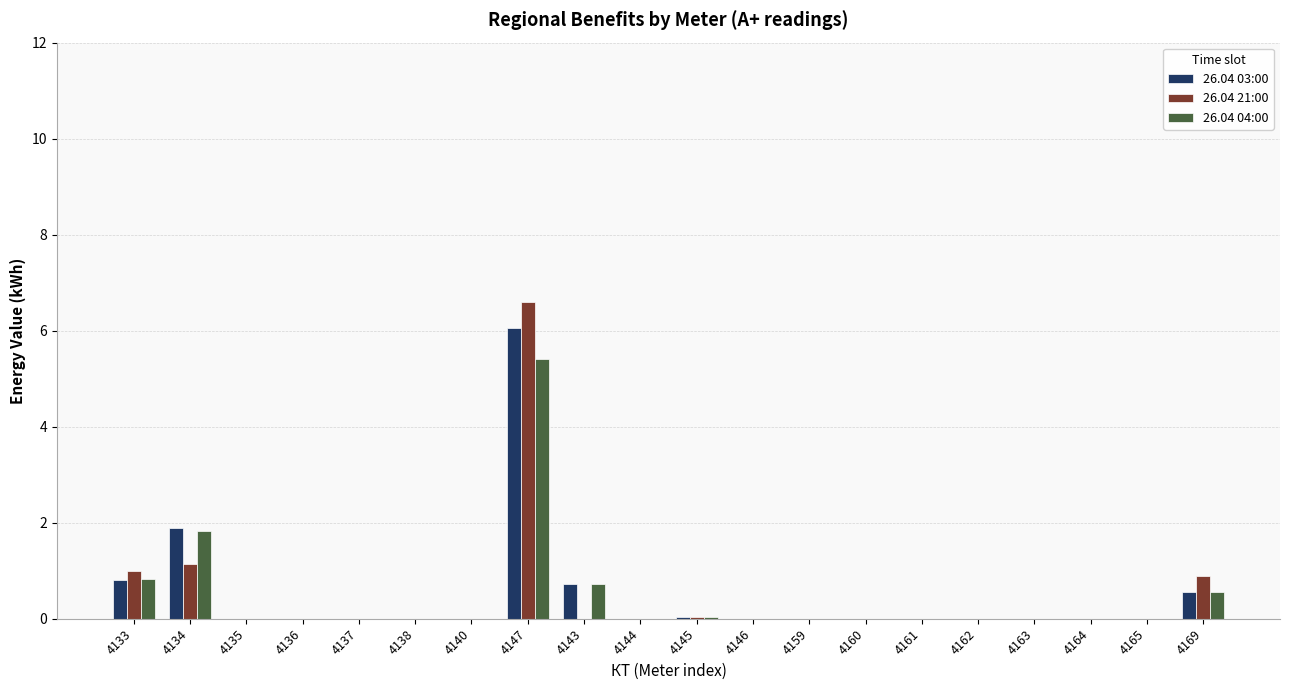

The 26.04 04:00 series shows 0.0 at 4135. True or false?

True